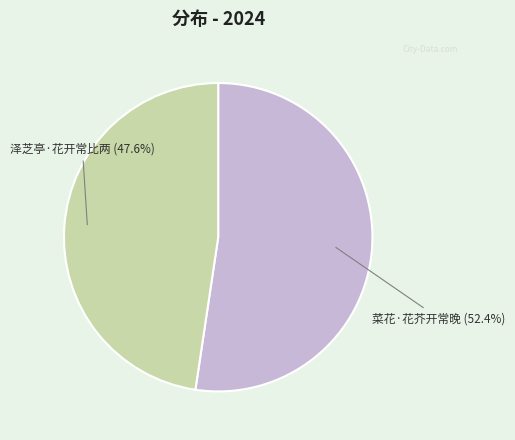

Which slice represents more than half of the pie?

菜花·花芥开常晚